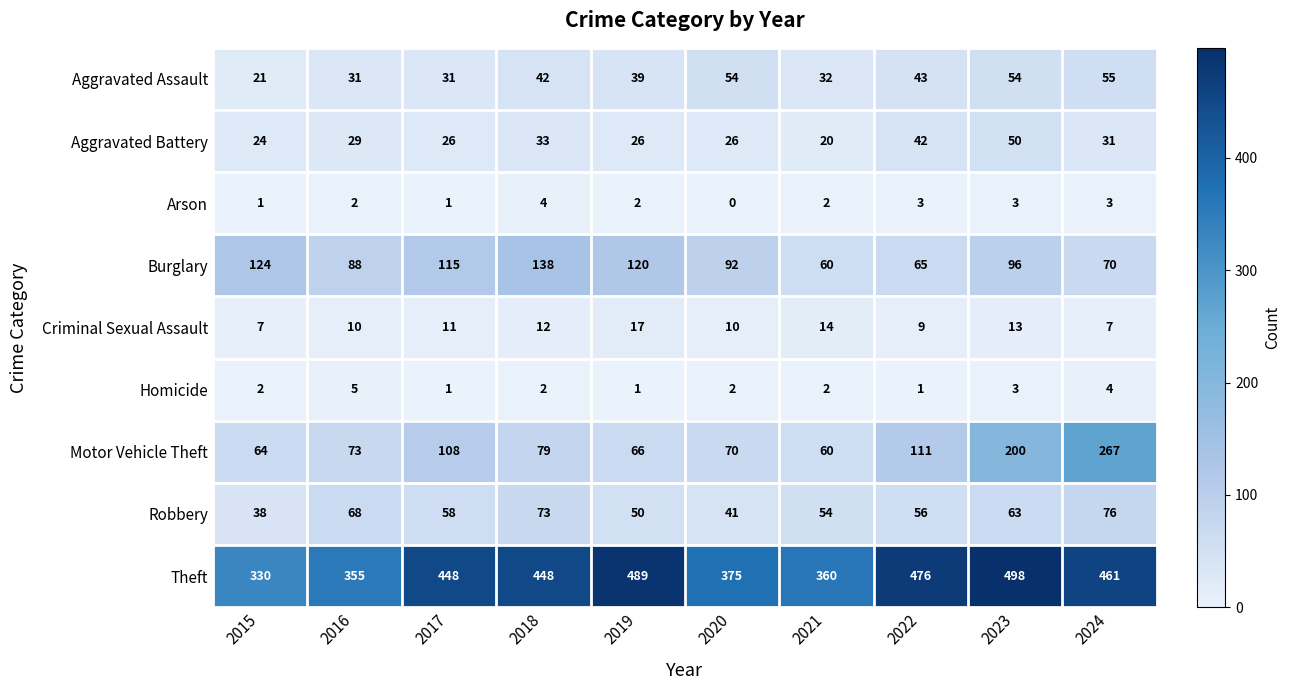

Is it true that Aggravated Assault equals 31 at 2017?

True